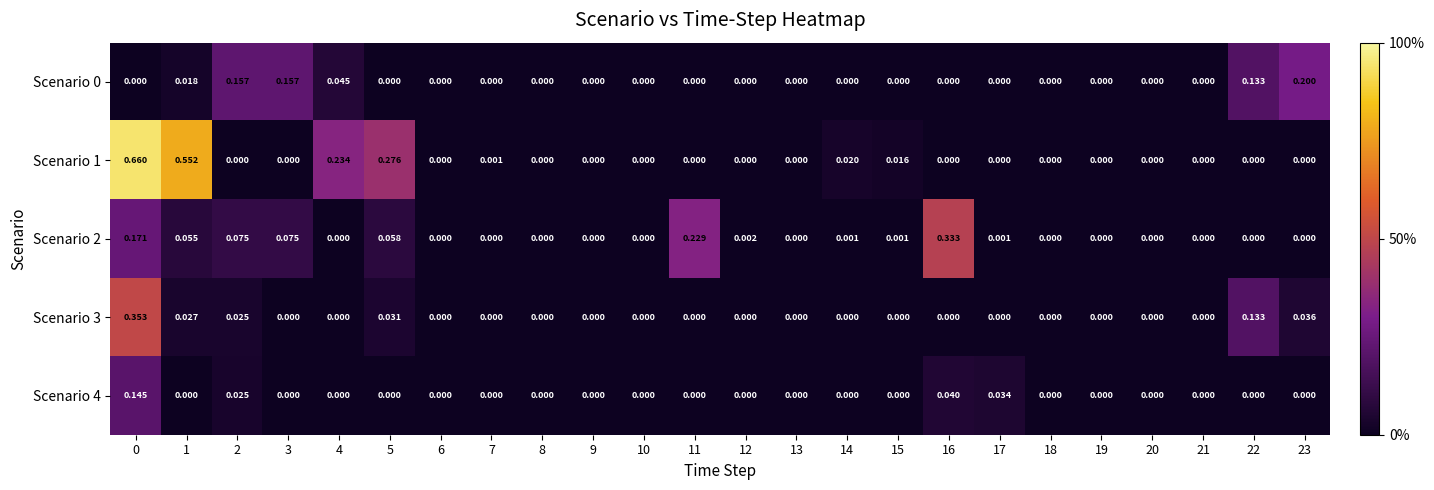

Between 1 and 5, which series saw the biggest shift?

Scenario 1